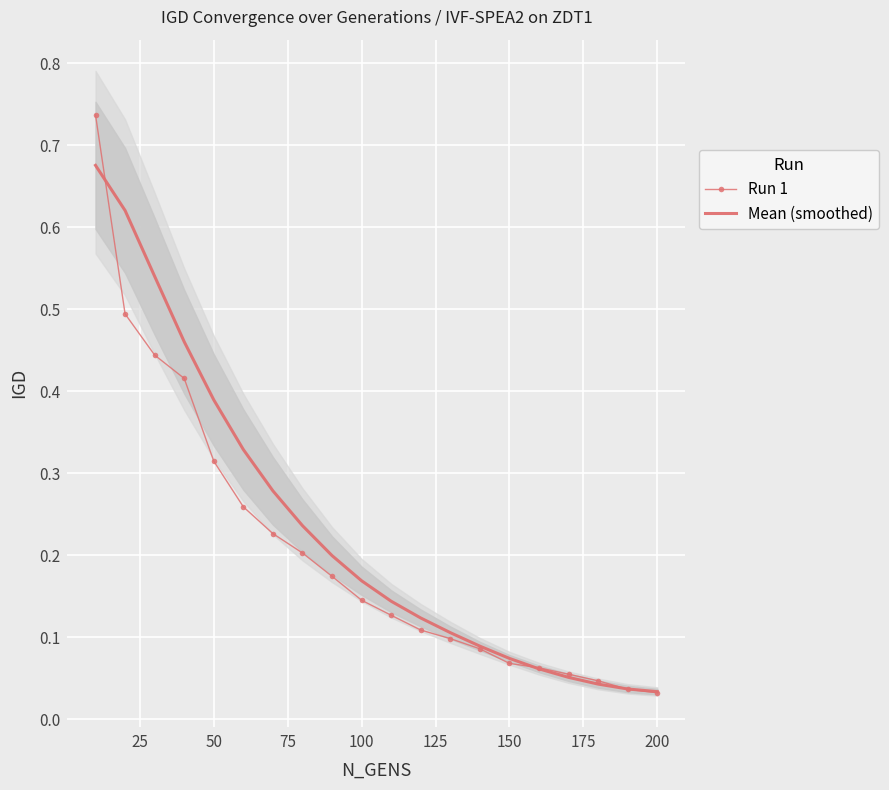

What is the average value of the Run 1 series?

0.2